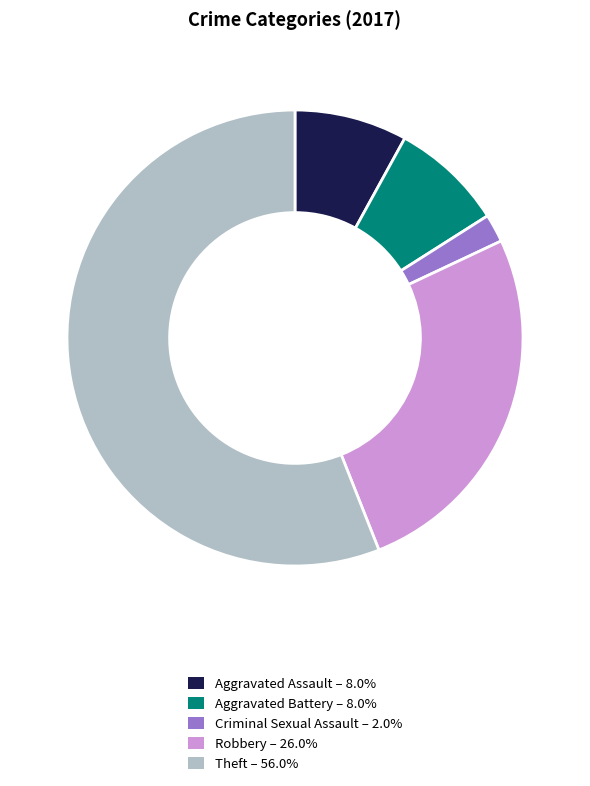

How many slices are in this pie chart?

5